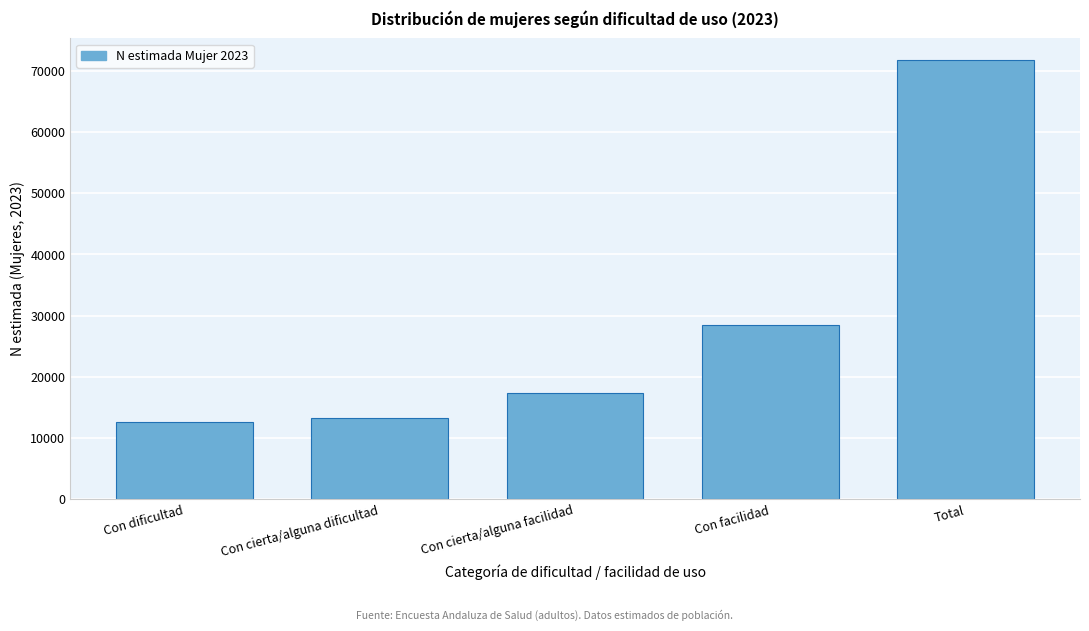

Reading left to right, transcribe all the data shown in this chart.

Con dificultad=12588	Con cierta/alguna dificultad=13336	Con cierta/alguna facilidad=17317	Con facilidad=28481	Total=71721